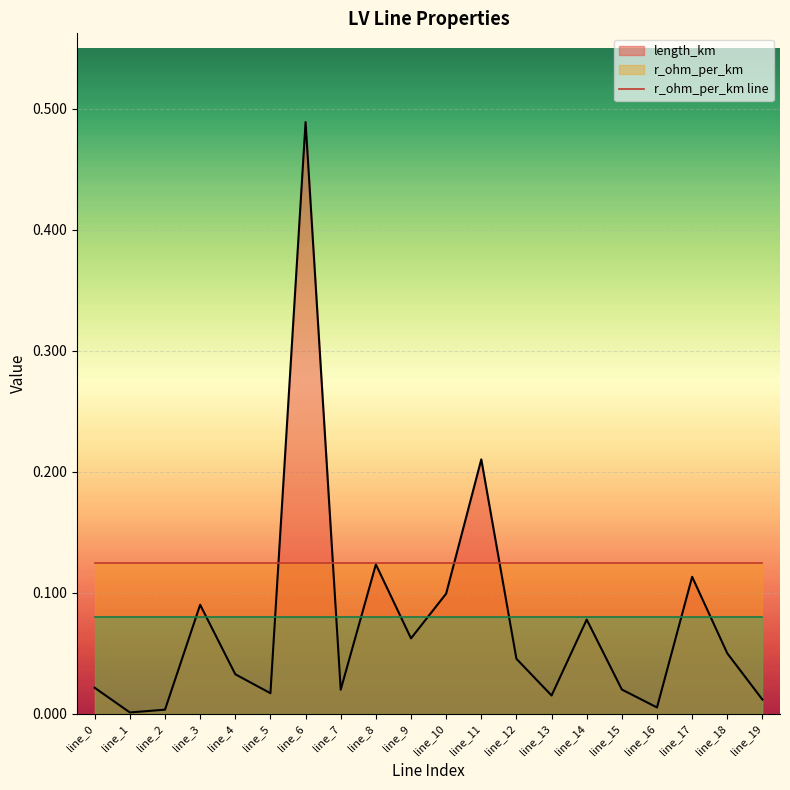

What is the sum of all r_ohm_per_km line values?

2.5